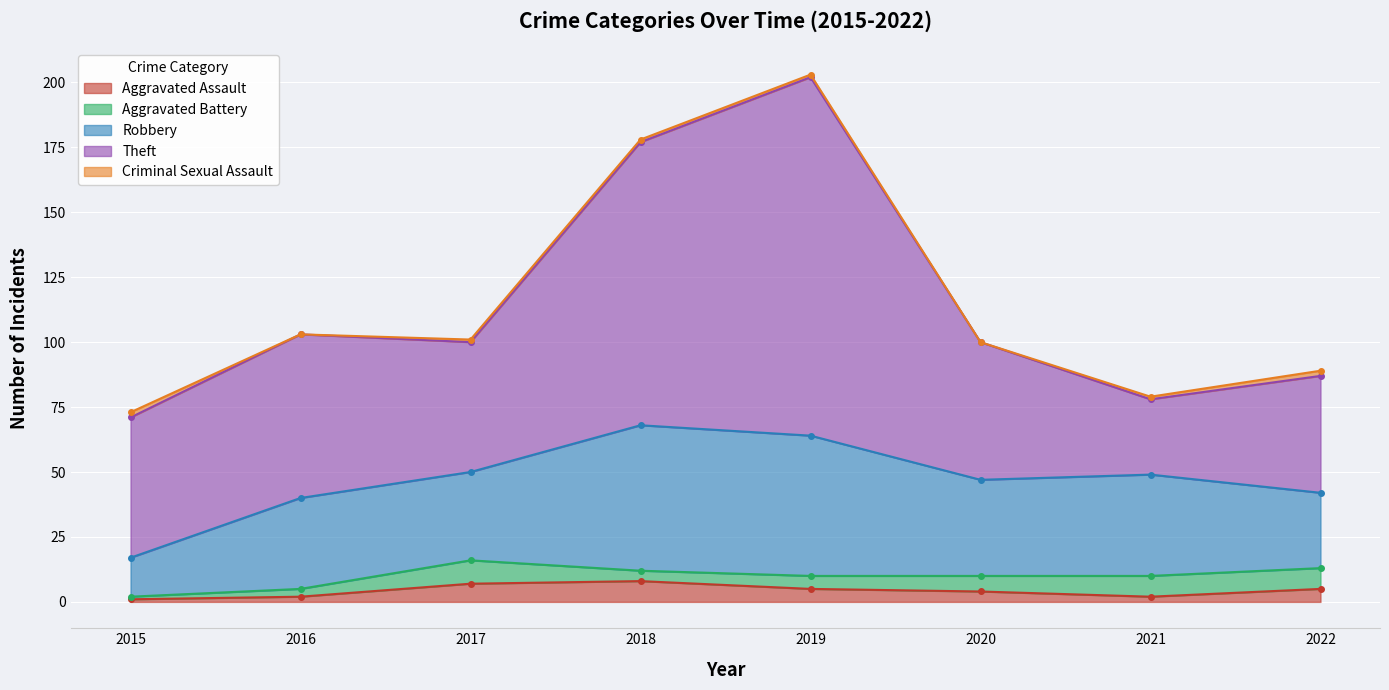

What is the total value across all series at 2017?

101